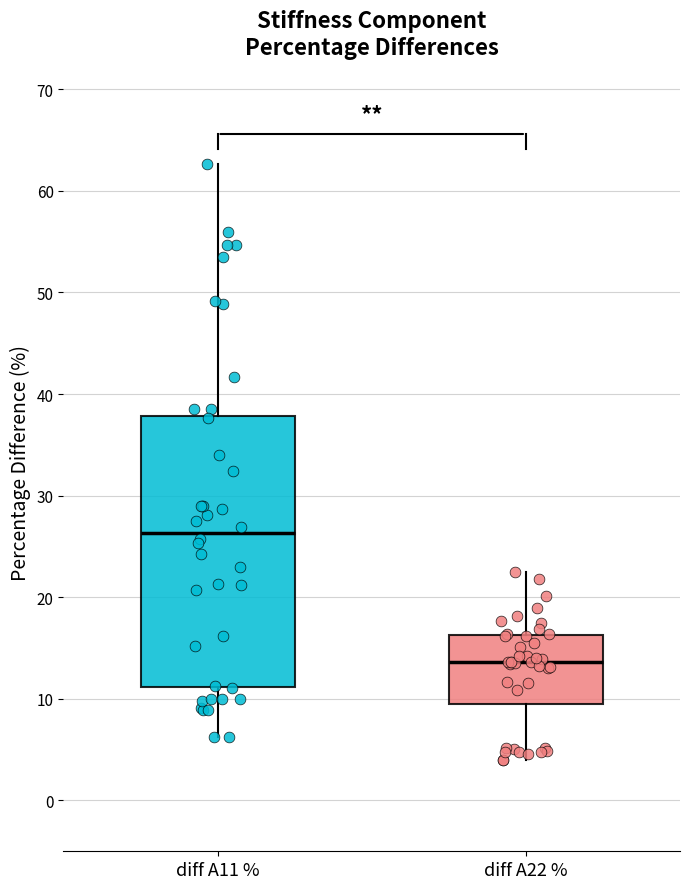

Where is the upper edge of the box for diff A11 % on the y-axis? The values are not printed on the chart, so give them approximately, as read against the axis.

38